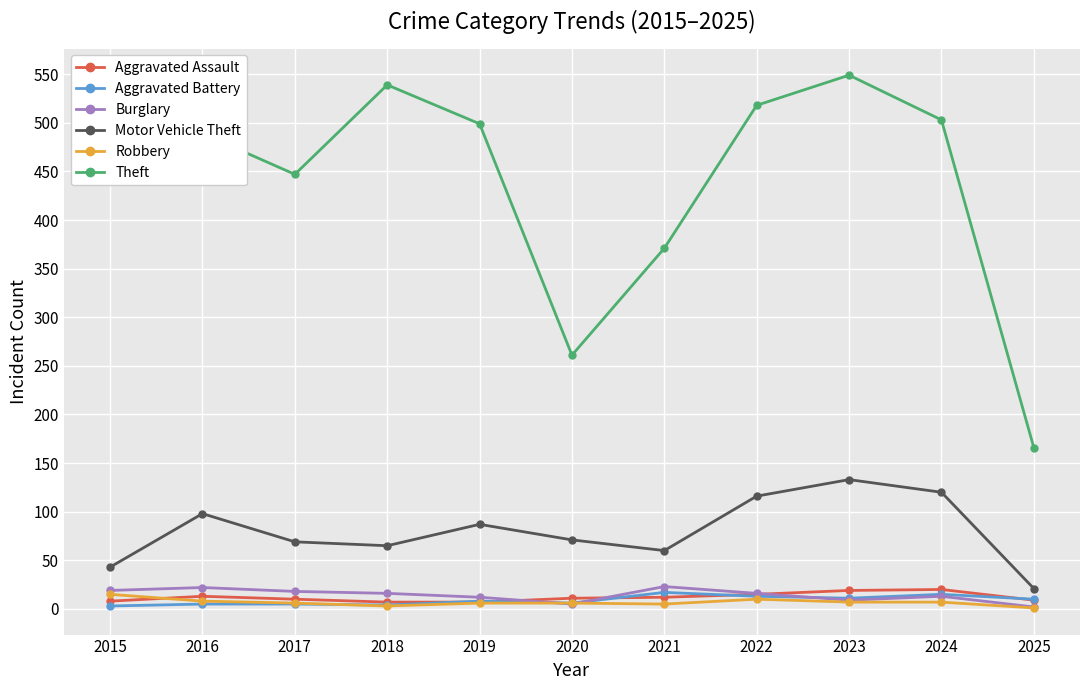

What is the difference between the Aggravated Battery values at 2020 and 2025?

4